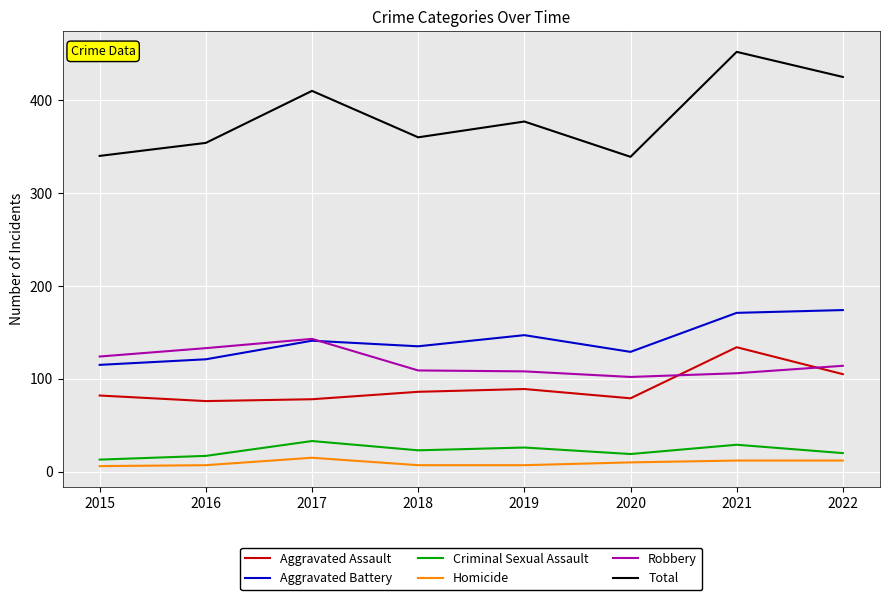

True or false: Robbery has a value of 54 at 2015.

False